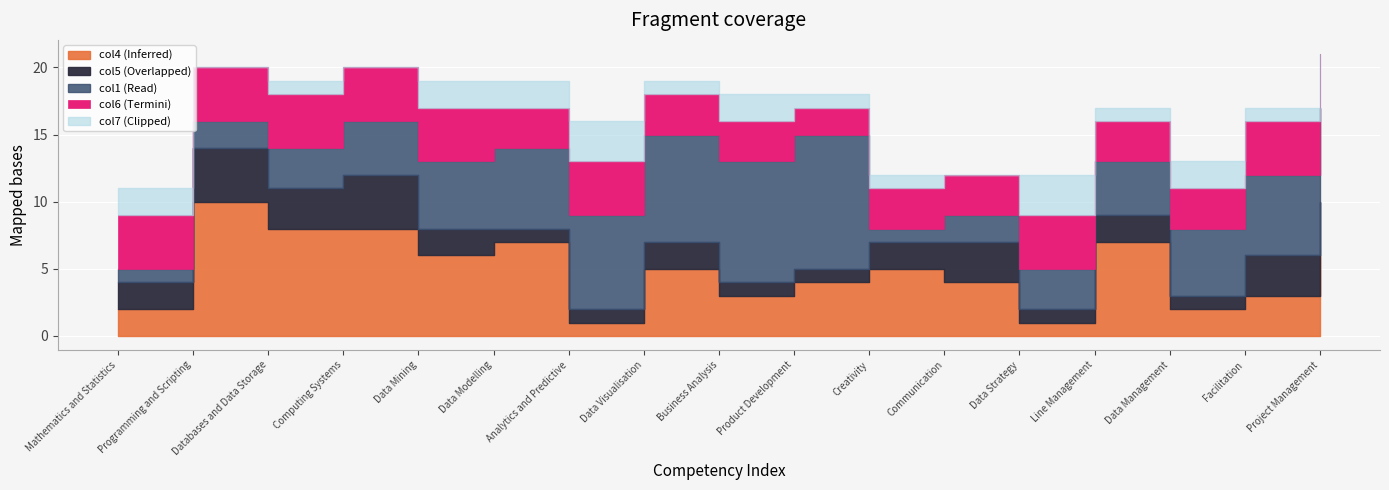

How many lines are shown in the chart?

5